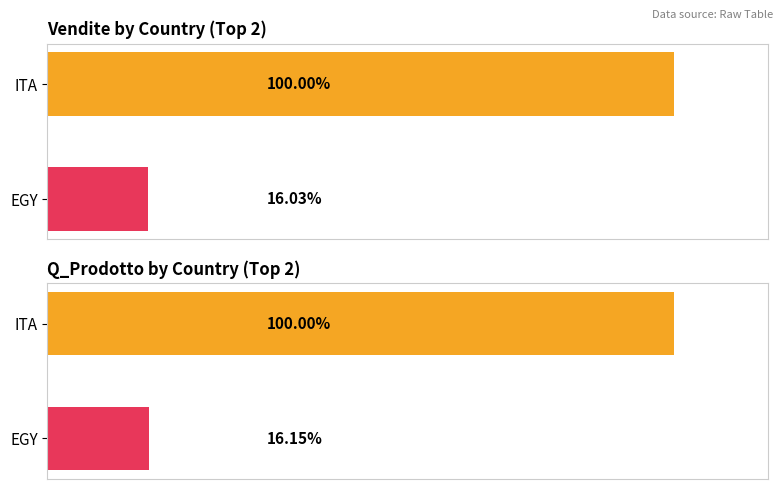

What is the sum of the Q_Prodotto values at EGY and ITA?

33882